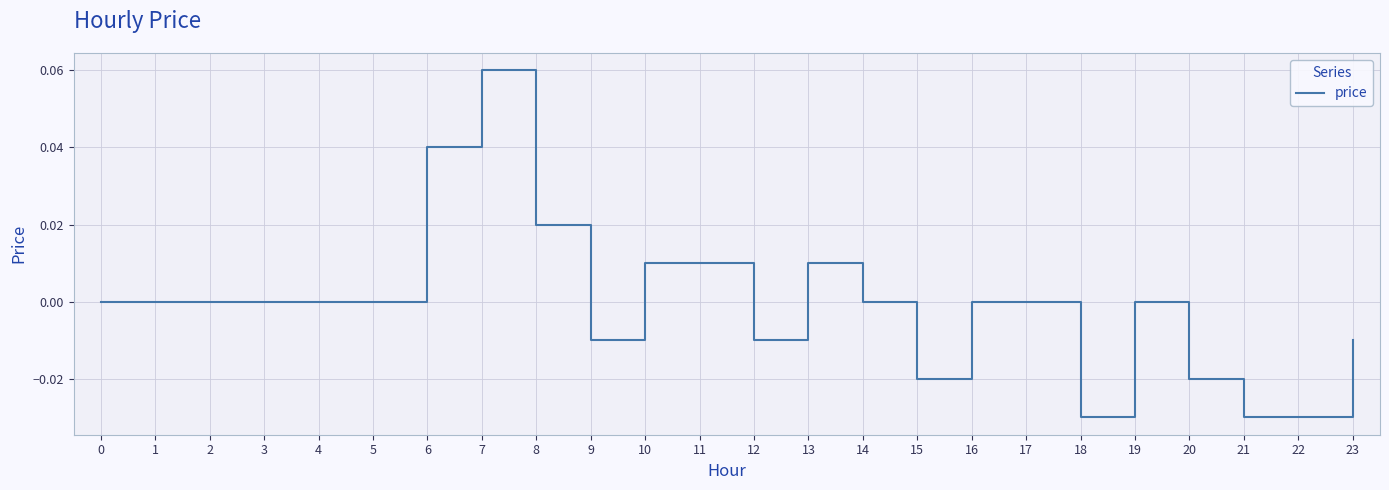

Between 6 and 15, which is larger?

6